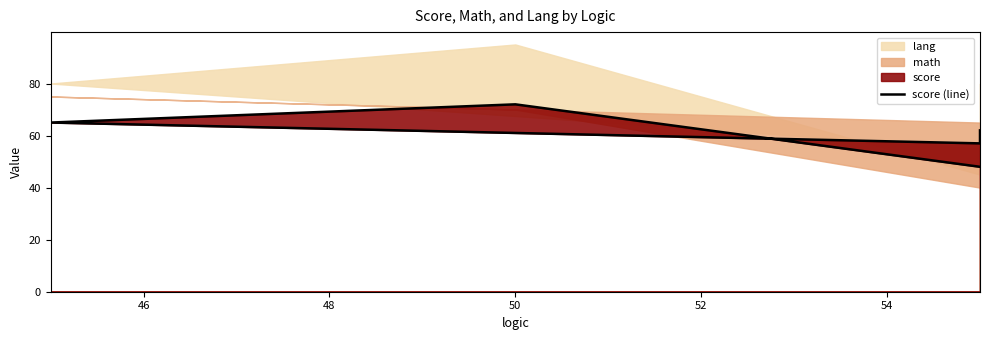

How many interior local peaks (higher than both neighbors) does the data have?

1